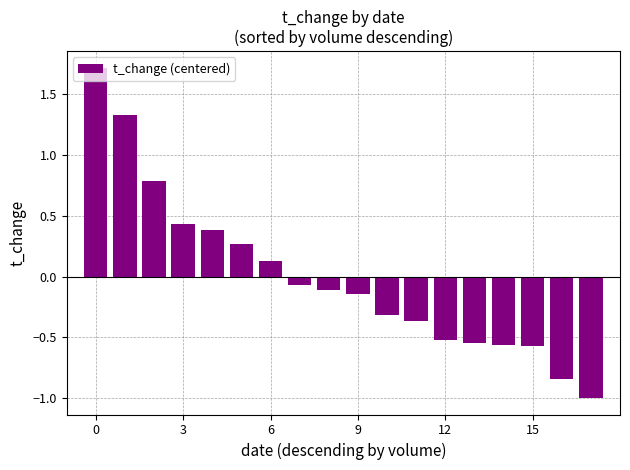

What is the value of the 18th bar from the left?

-1.0